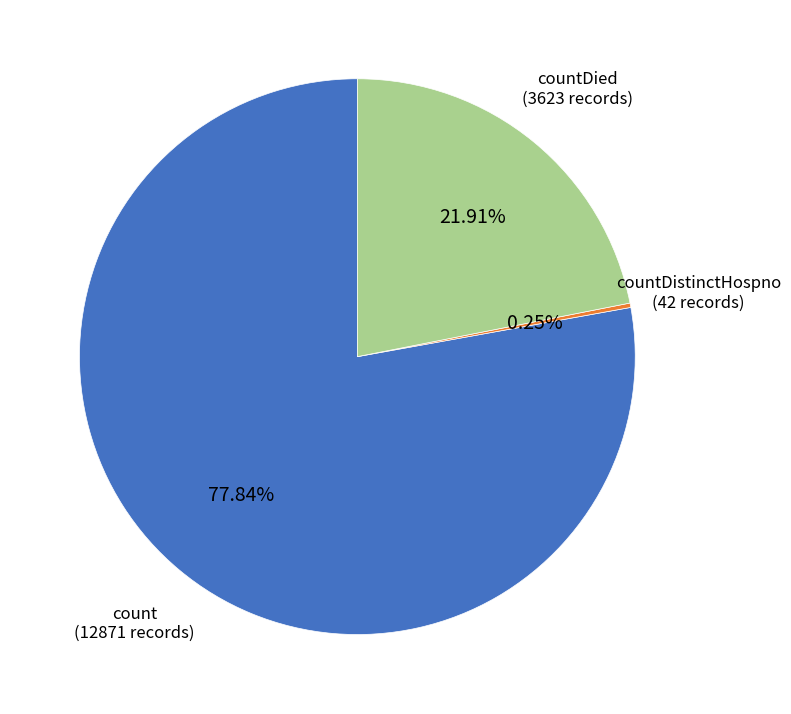

Which category accounts for the majority?

count